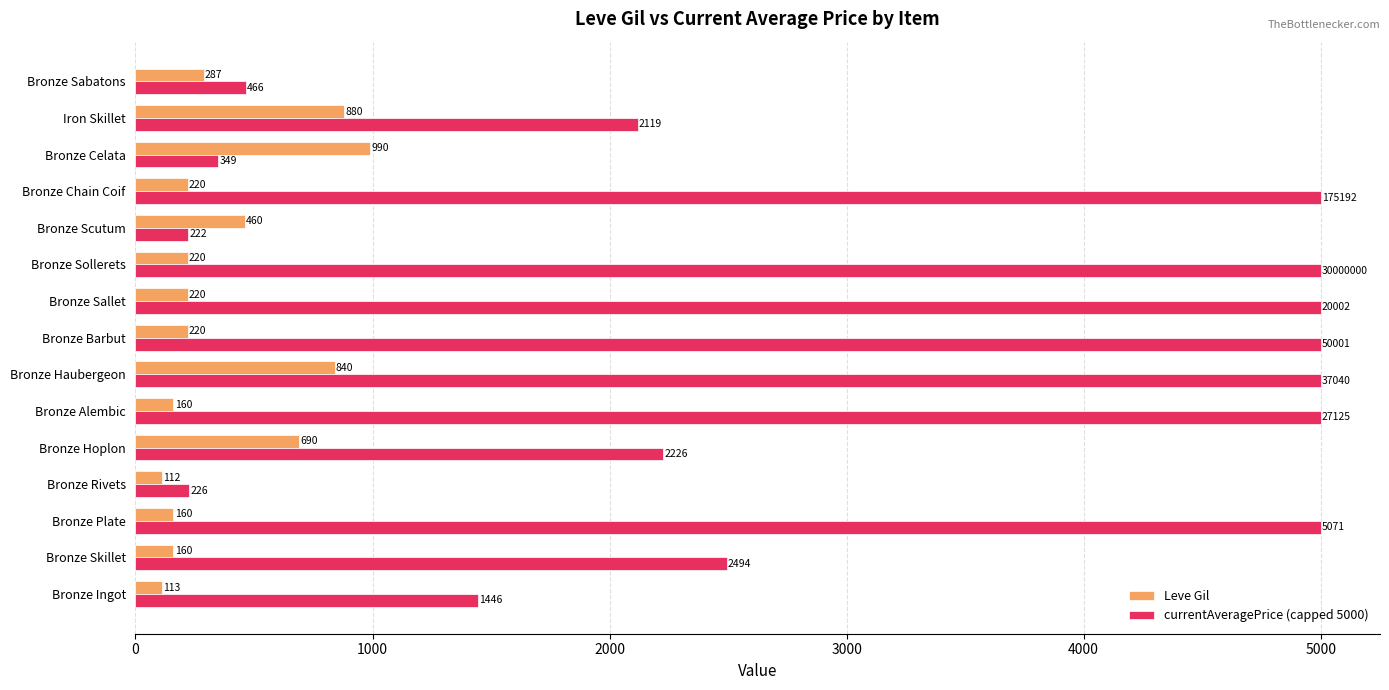

Is the value of currentAveragePrice (capped 5000) at Bronze Alembic greater than the value of Leve Gil at Bronze Scutum?

Yes